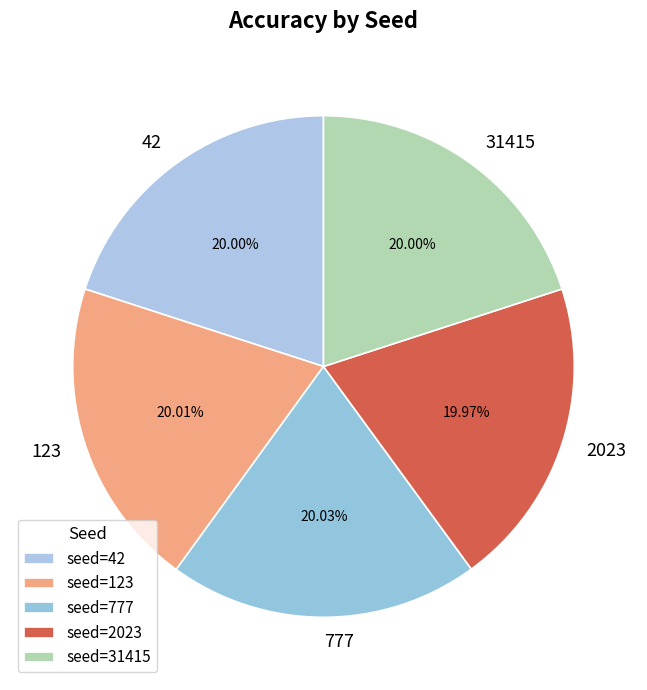

Combined, do 123 and 2023 account for over 50%?

No